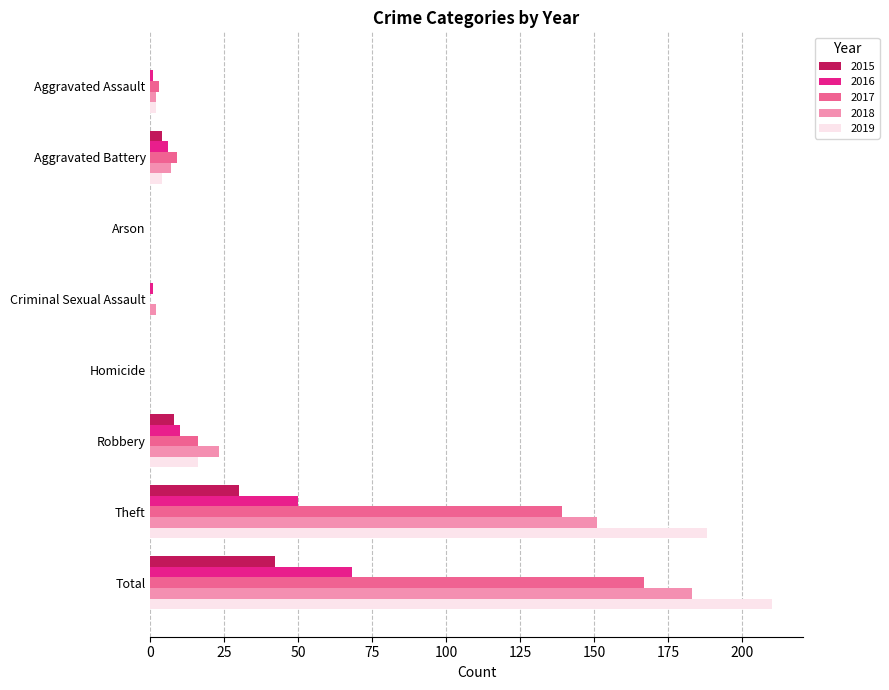

At which label is 2018 closest to 91?

Theft